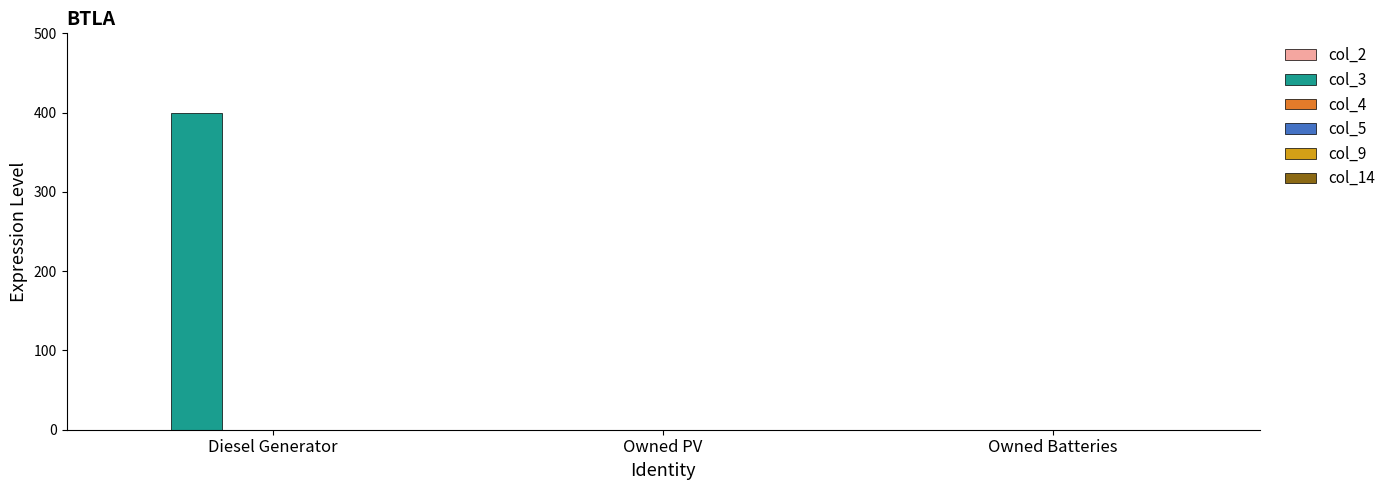

Between Owned Batteries and Diesel Generator, which is larger?

Diesel Generator